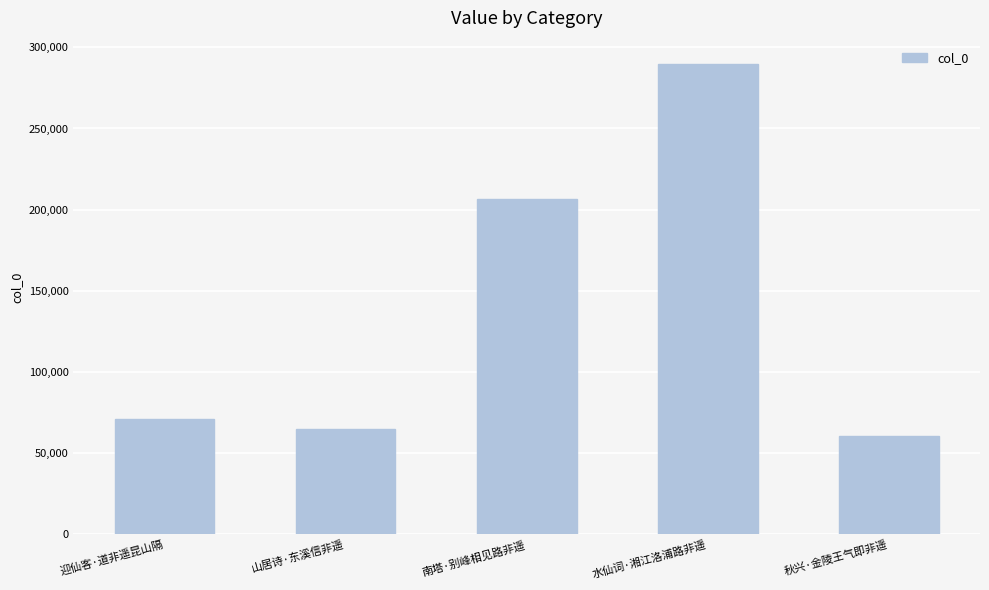

What is the smallest value displayed?

60643